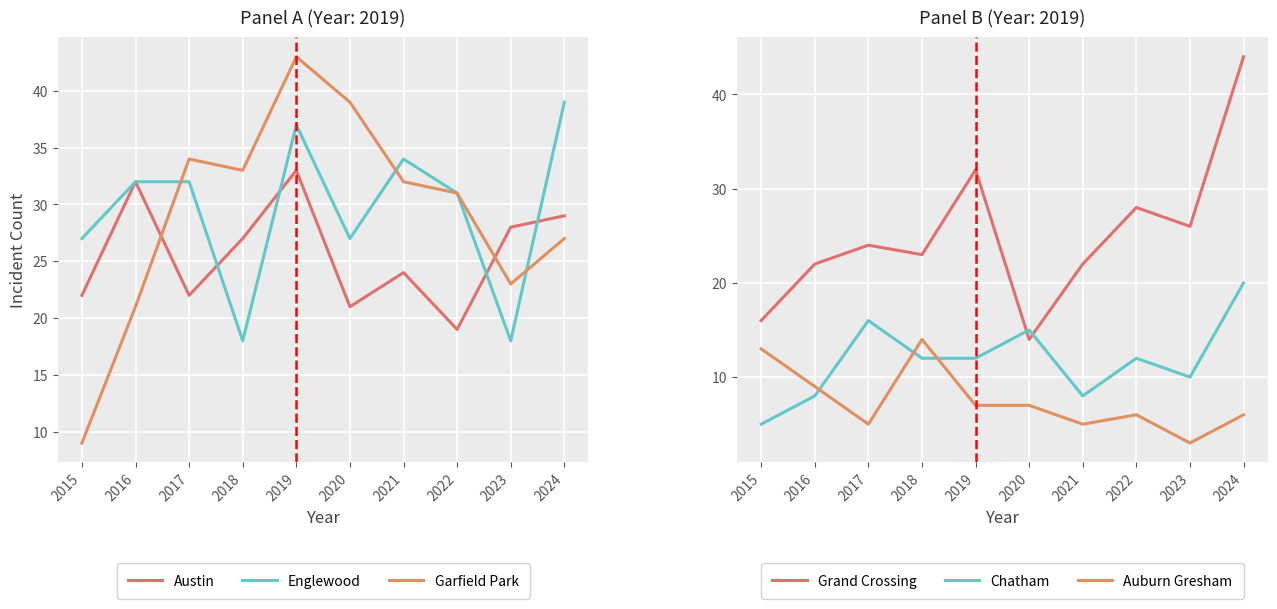

How many lines are shown in the chart?

6